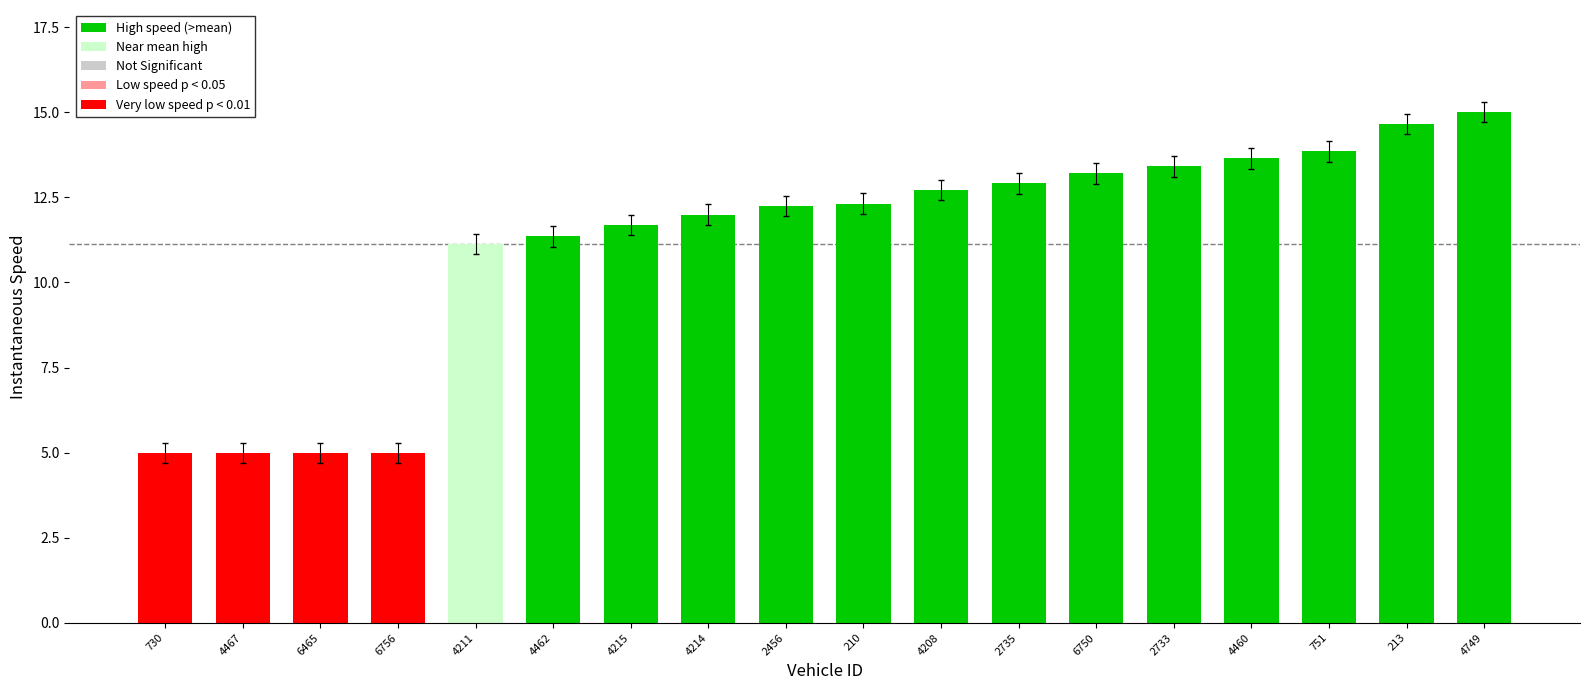

Is it true that the value at 6756 is 5.0?

True